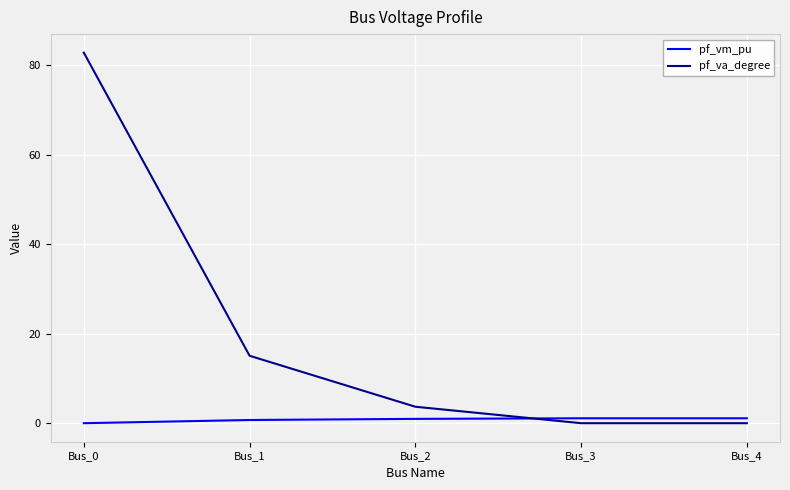

True or false: pf_va_degree has a value of -0.0 at Bus_4.

True